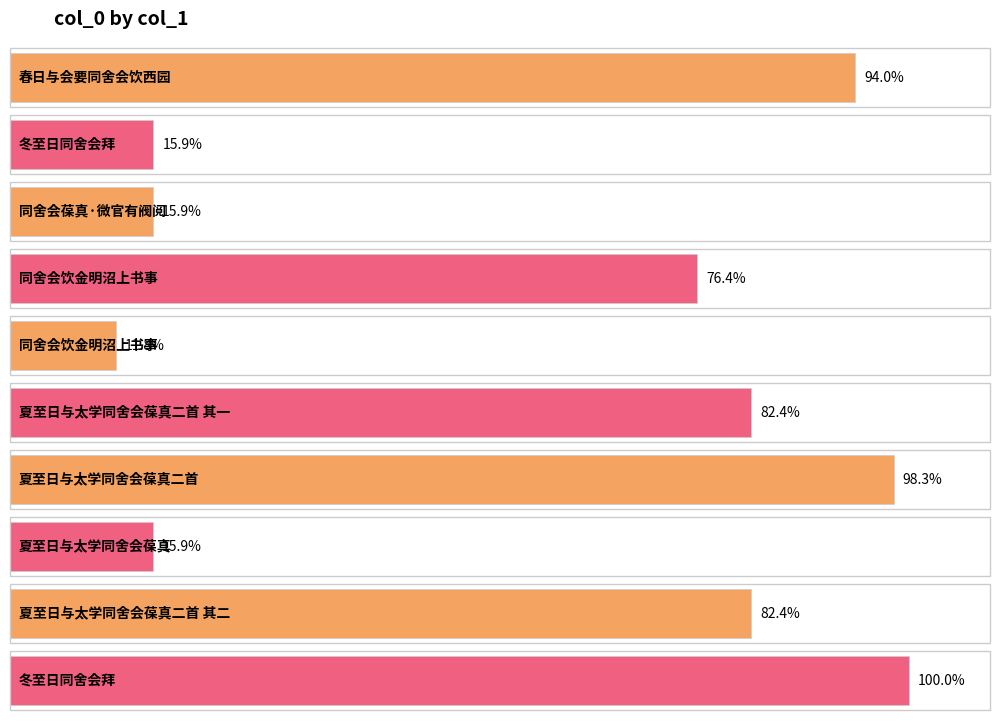

What is the label of the 8th bar from the right?

同舍会葆真·微官有阀阅